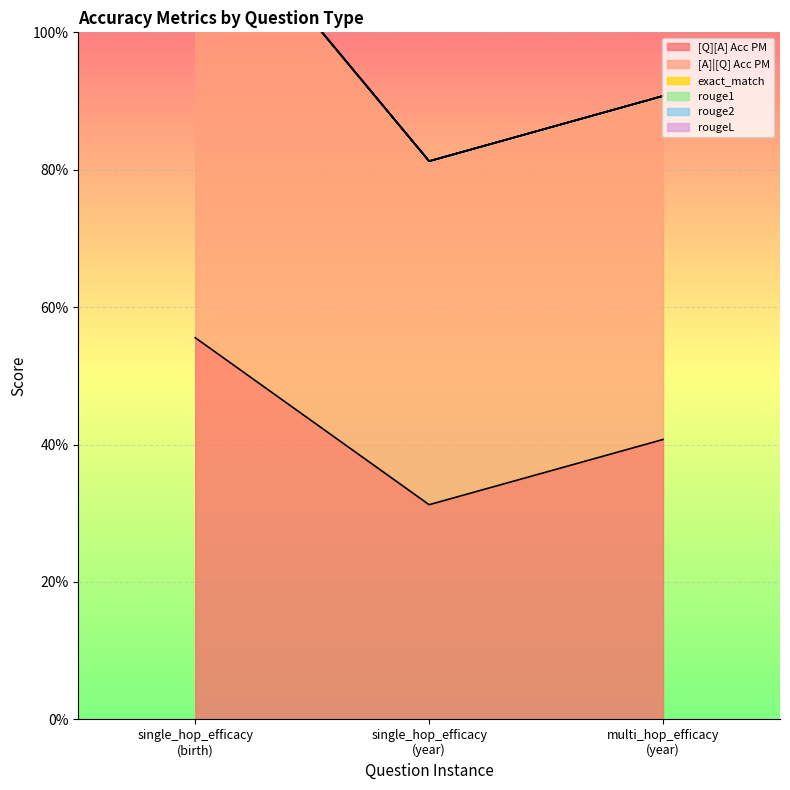

What are all the series names shown in the legend?

[Q][A] Acc PM, [A]|[Q] Acc PM, exact_match, rouge1, rouge2, rougeL